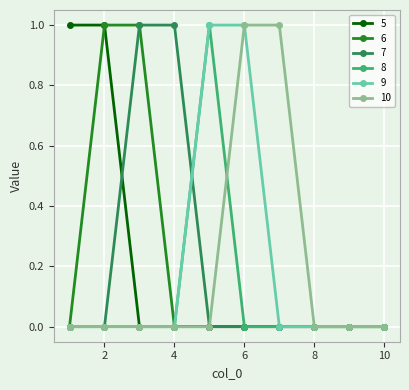

What is the value of the 9 point at the 6th from the left?

1